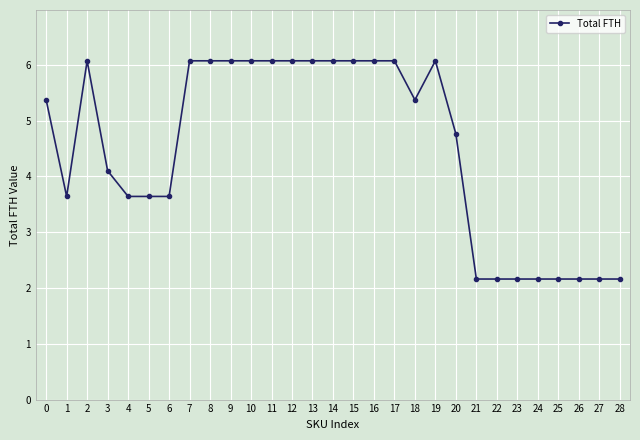

How many data points are less than 5?

14